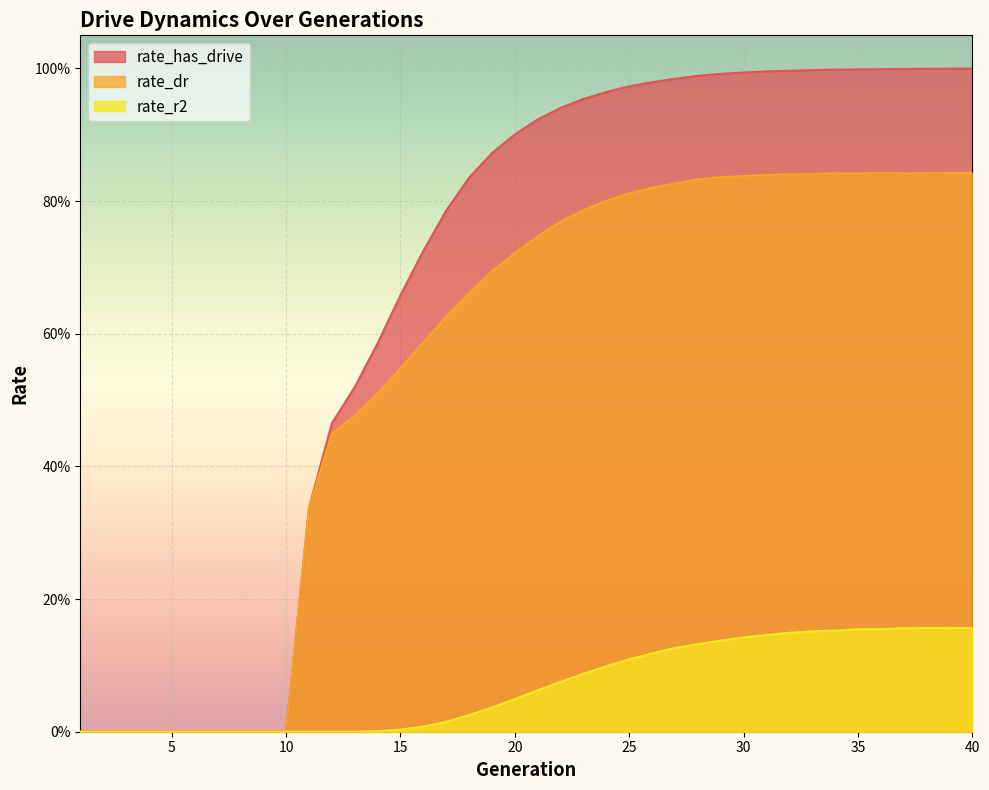

What are all the series names shown in the legend?

rate_has_drive, rate_dr, rate_r2